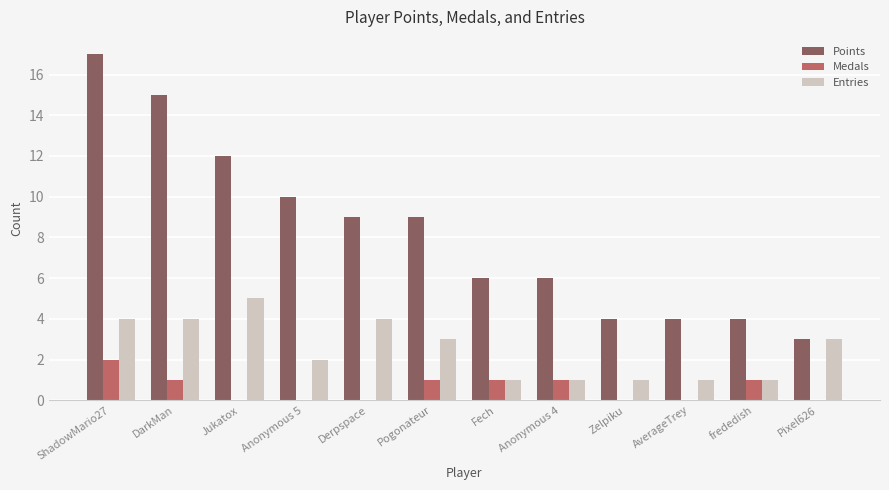

What is the sum of the Entries values at frededish and Pixel626?

4